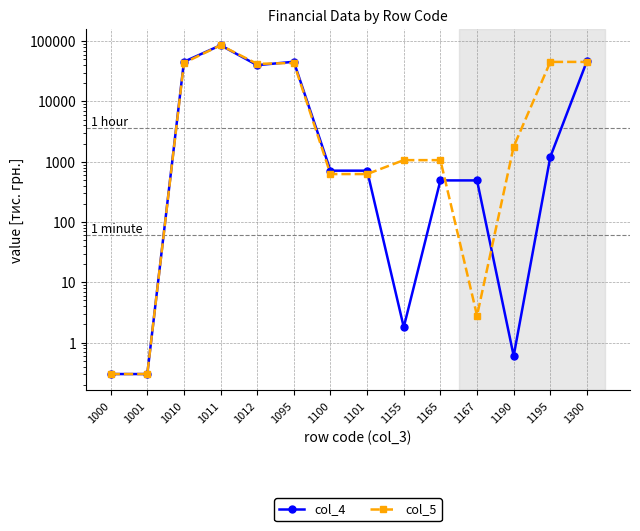

Is it true that col_5 equals 4.5 at 1167?

False